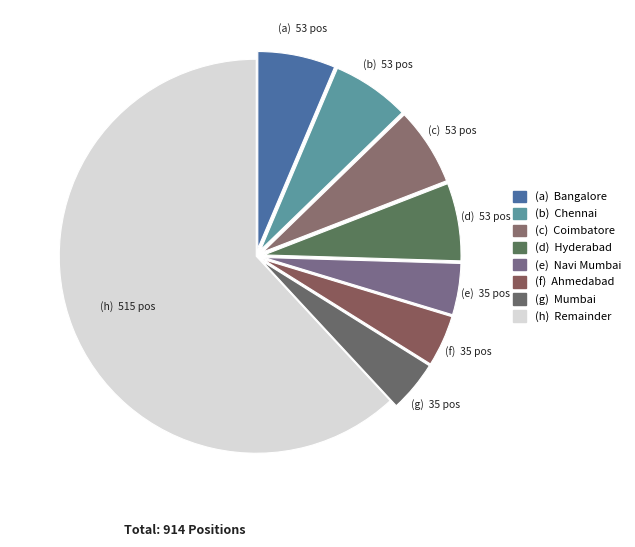

Count the number of slices in the pie.

8